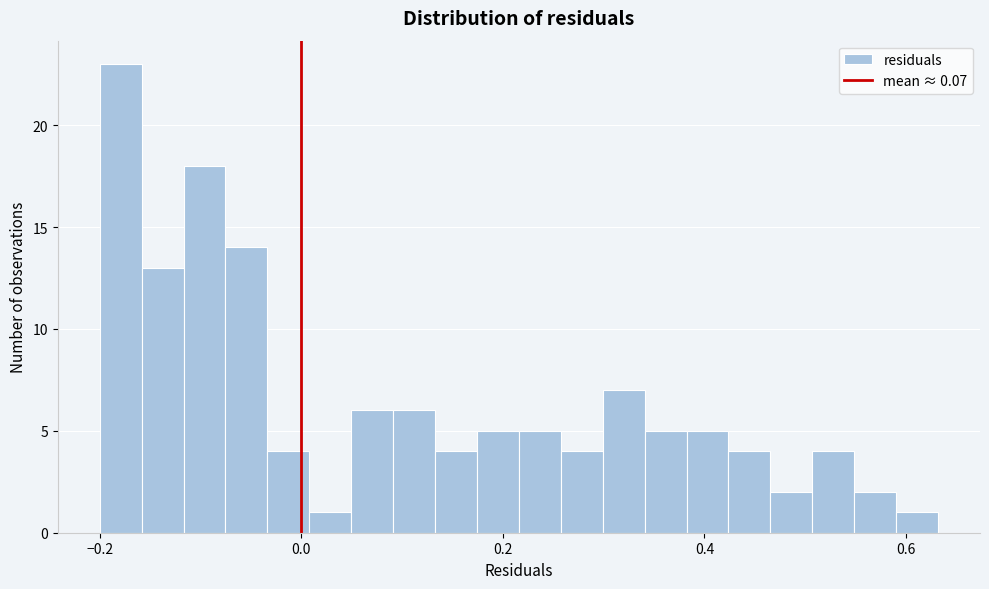

Around what value on the x-axis is the tallest bar? Give the approximate position of its centre, as read against the axis.

-0.18